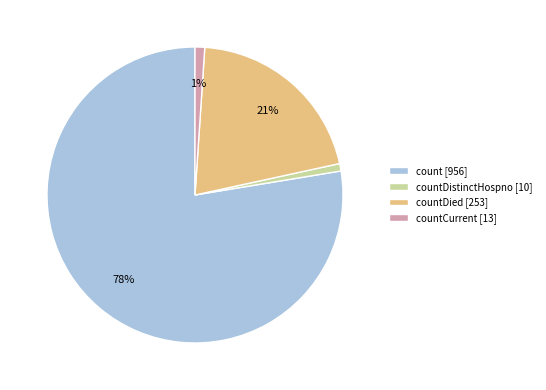

Is it true that count [956] is 78% of the pie?

True